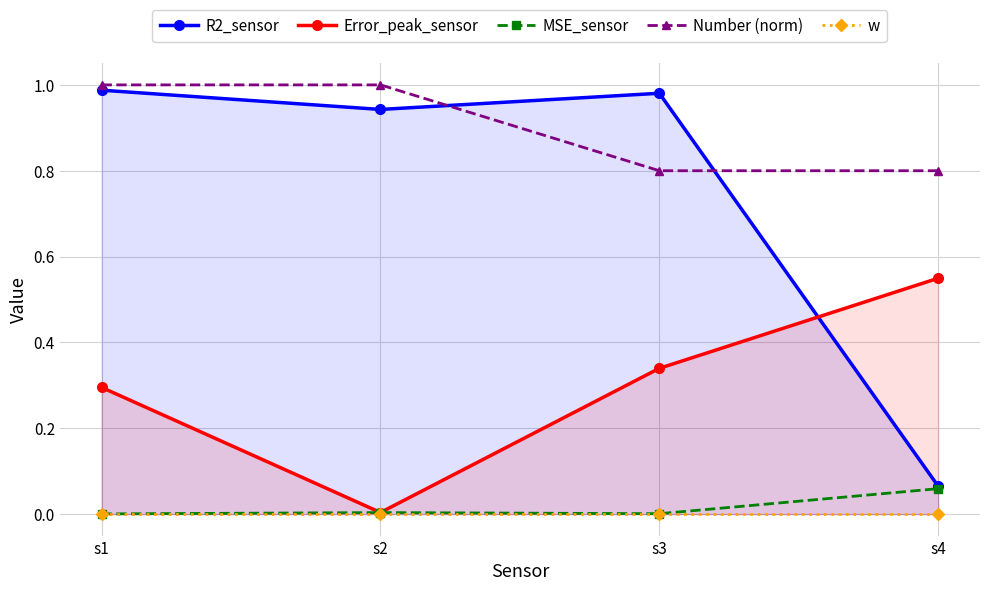

How many data points in Number (norm) are less than 1?

2